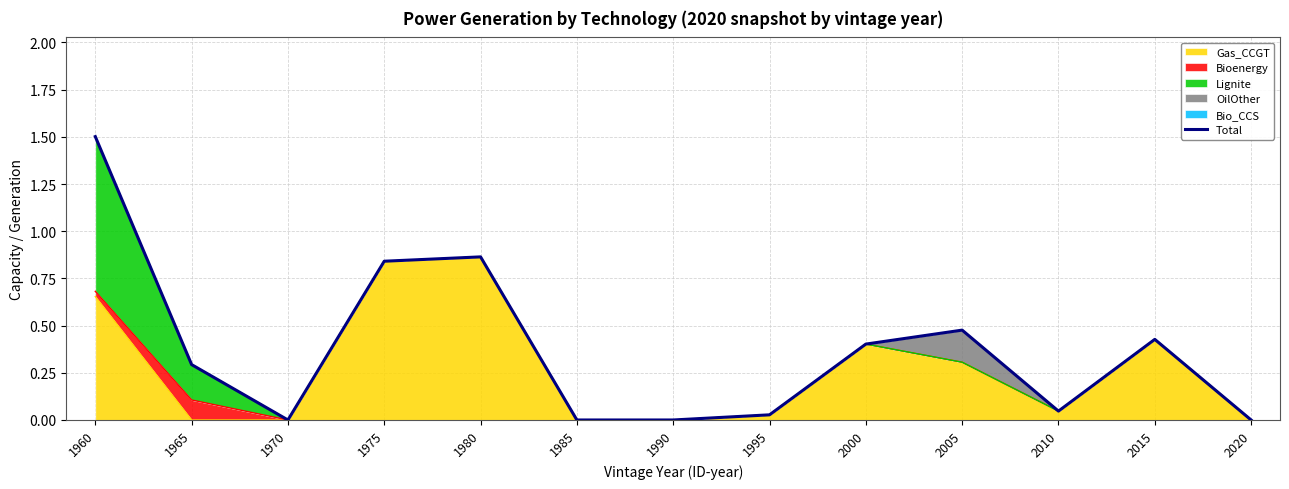

Reading left to right, what are all the values shown in this chart?

1960=1.5	1965=0.3	1970=0.0	1975=0.8	1980=0.9	1985=0.0	1990=0.0	1995=0.0	2000=0.4	2005=0.5	2010=0.0	2015=0.4	2020=0.0